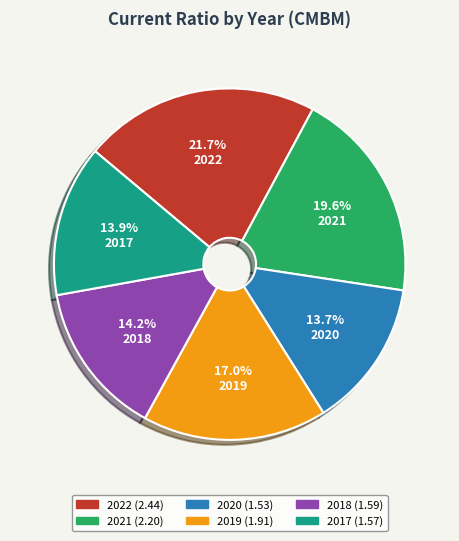

Combined, do 2021 and 2017 account for over 50%?

No